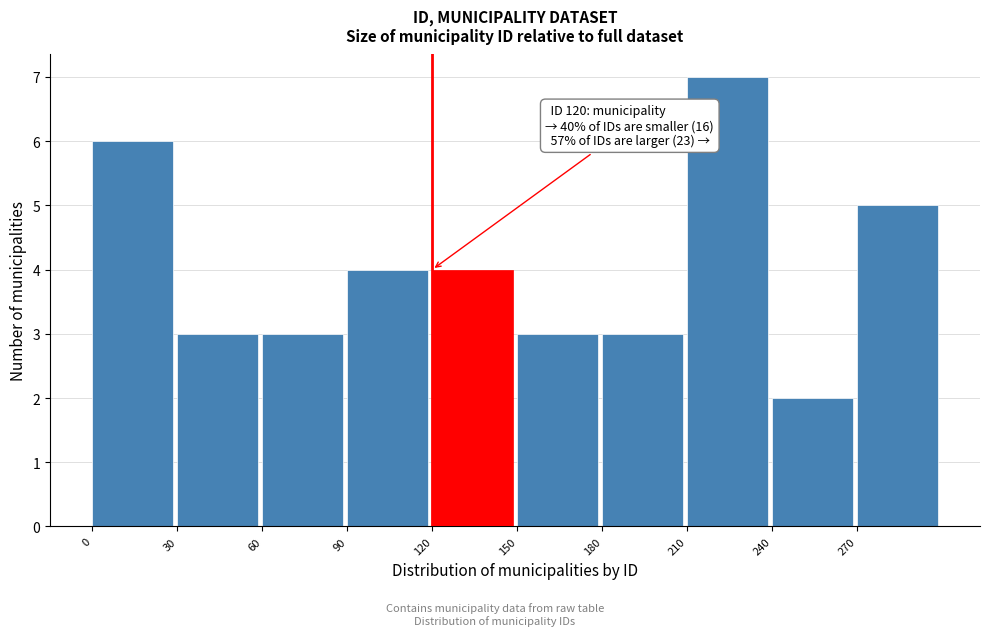

Which range on the x-axis has the tallest bar?

210 to 240